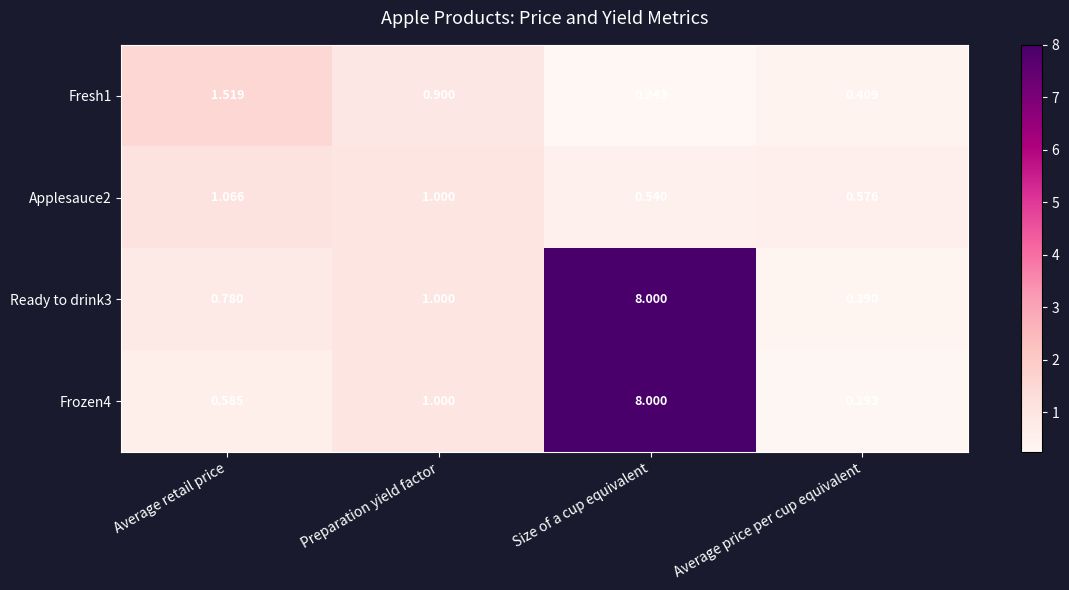

List the labels in order of Ready to drink3 value, largest first.

Size of a cup equivalent, Preparation yield factor, Average retail price, Average price per cup equivalent